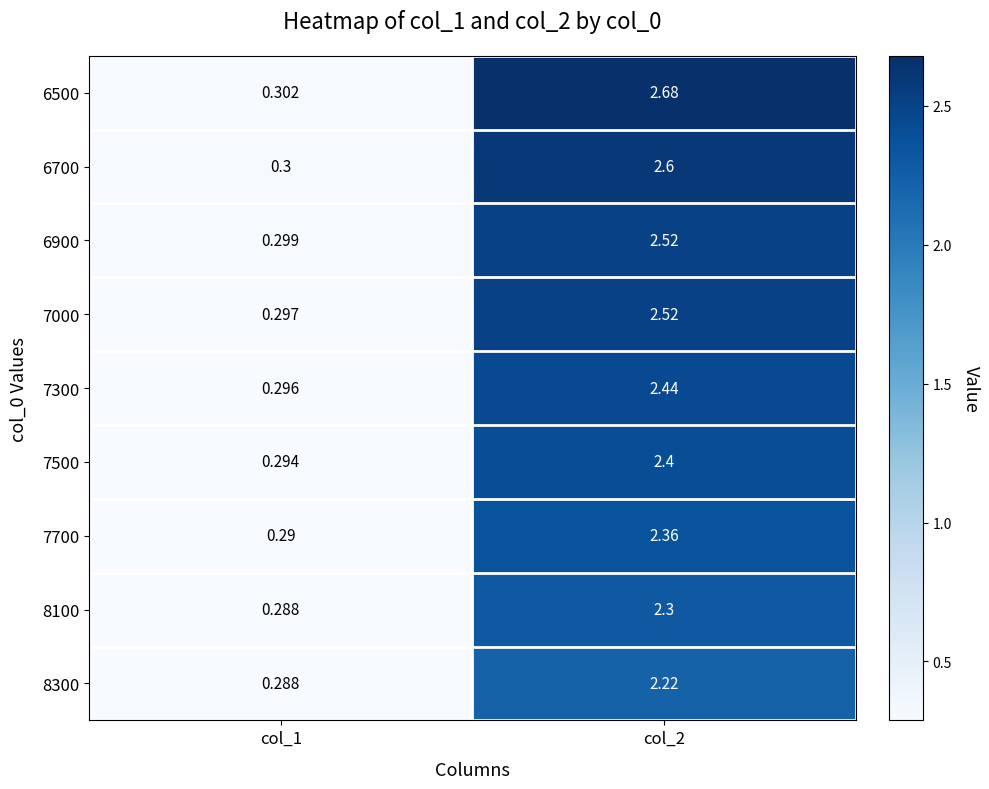

Is the value of 6900 at col_2 greater than the value of 6500 at col_2?

No